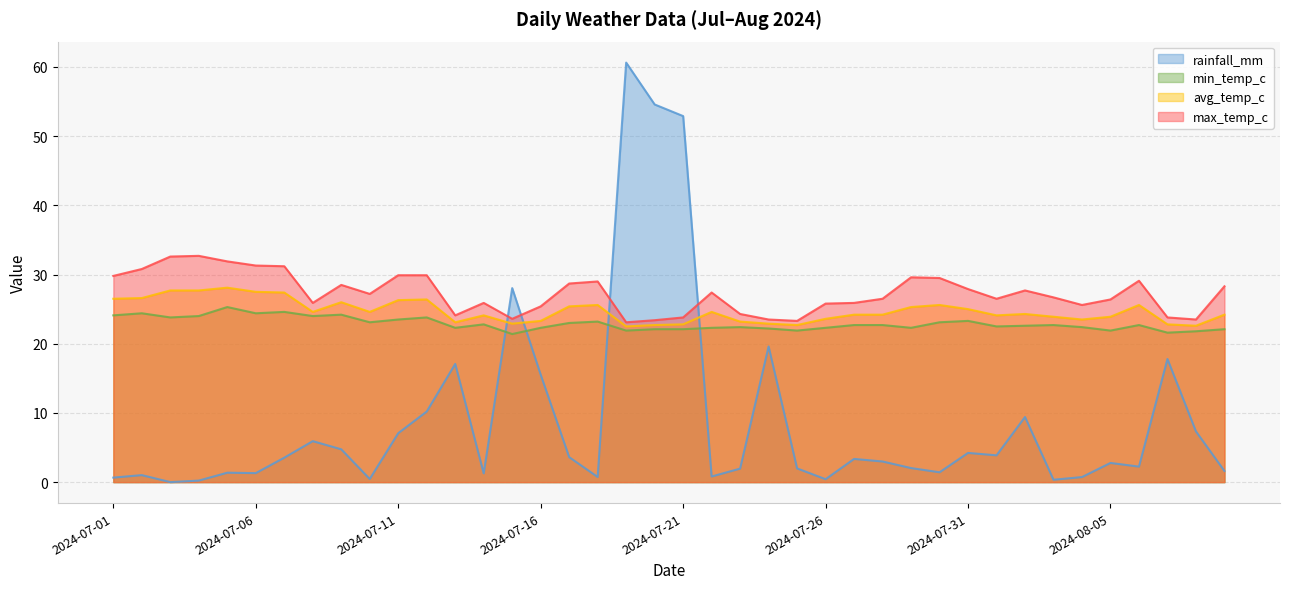

Is it true that avg_temp_c equals 5.7 at 2024-07-10?

False